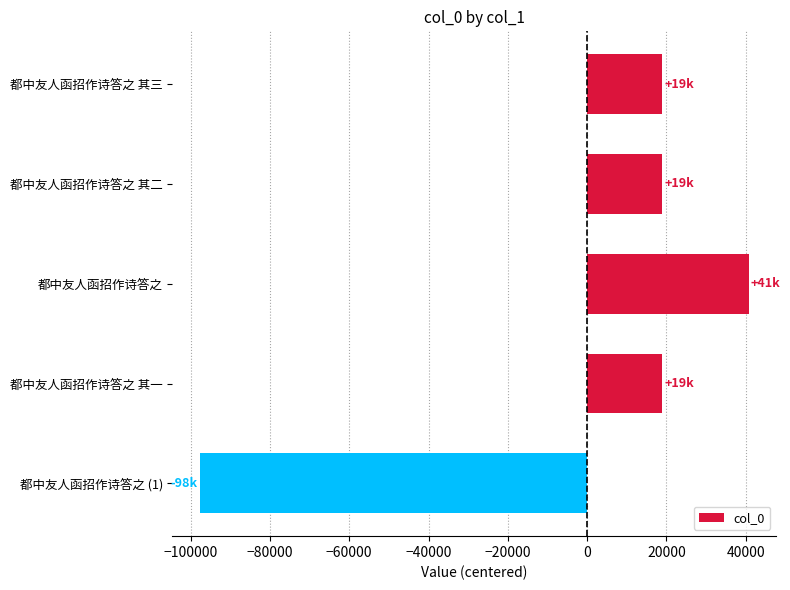

What is the approximate value at 都中友人函招作诗答之 其二?

18943.8